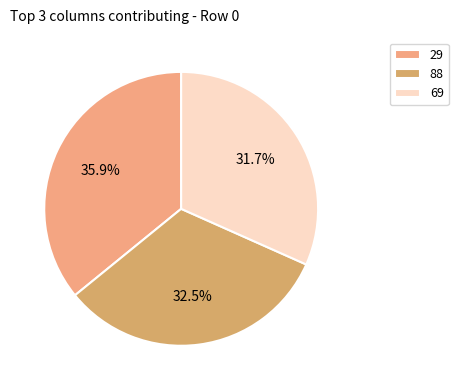

Is there any slice that represents more than half of the pie?

No